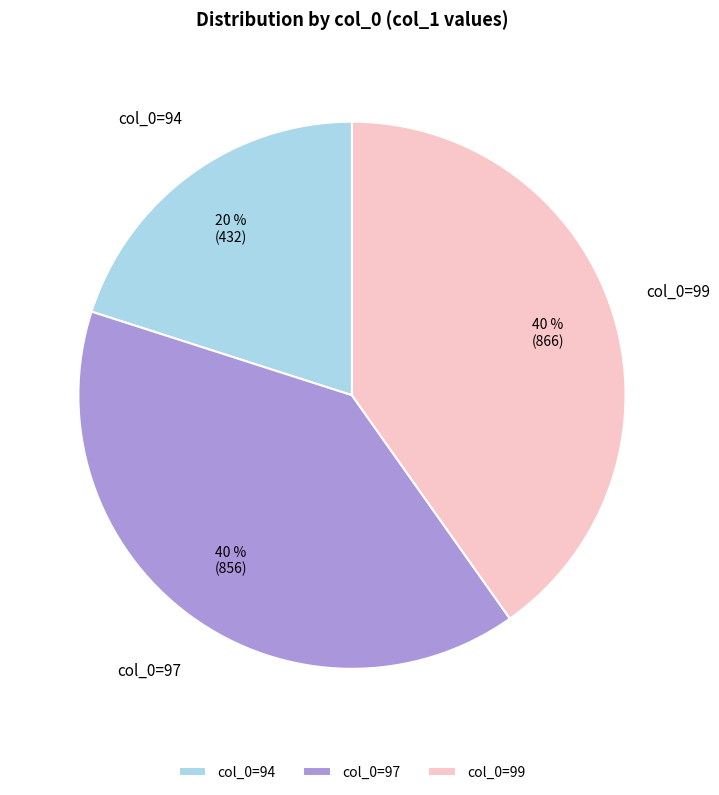

Approximately how many times larger is the value at col_0=94 compared to col_0=97?

0.5